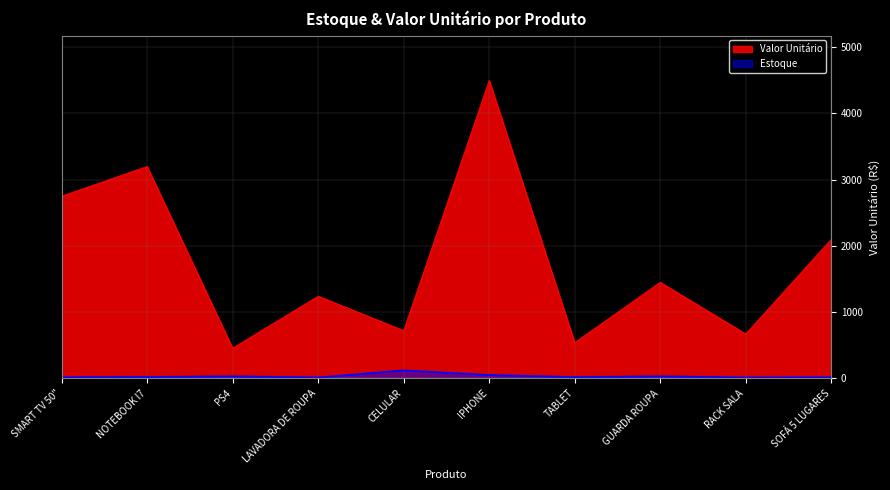

What is the difference between the maximum and second lowest values in the Estoque series?

108